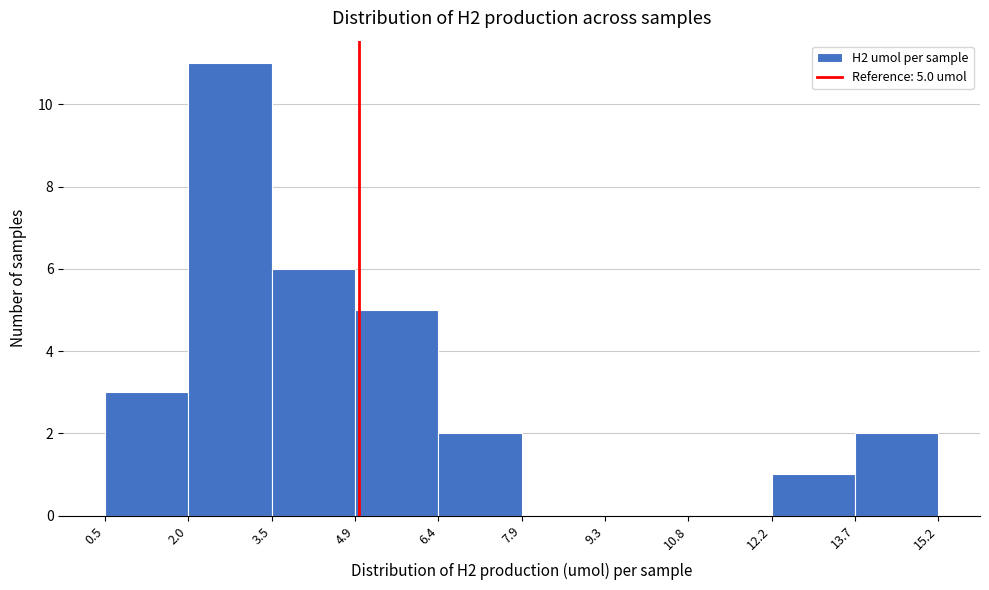

Which range on the x-axis has the tallest bar?

2.0 to 3.5